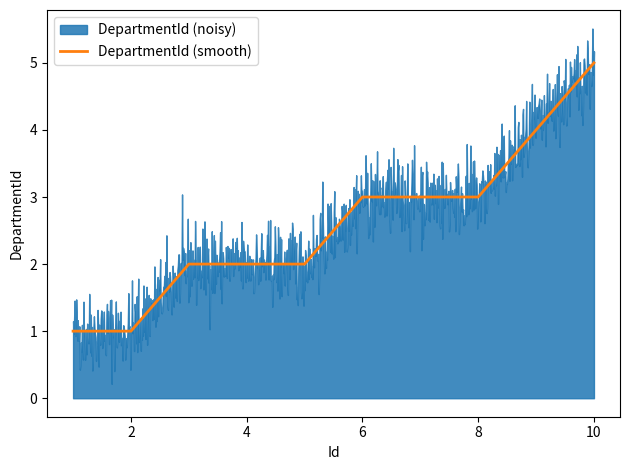

Does the chart have visible grid lines?

No